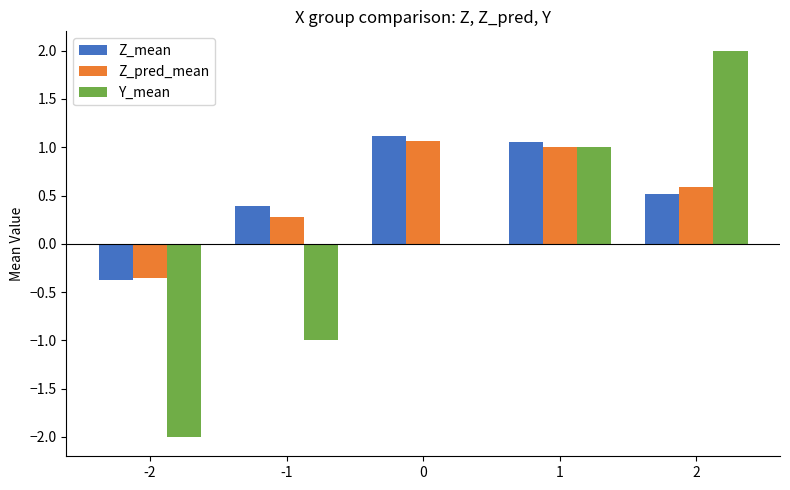

How many categories are shown in the chart?

5